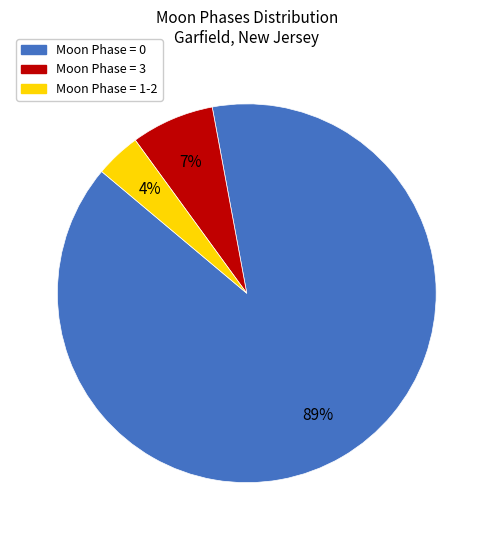

To the nearest percent, what is the average slice percentage?

33%